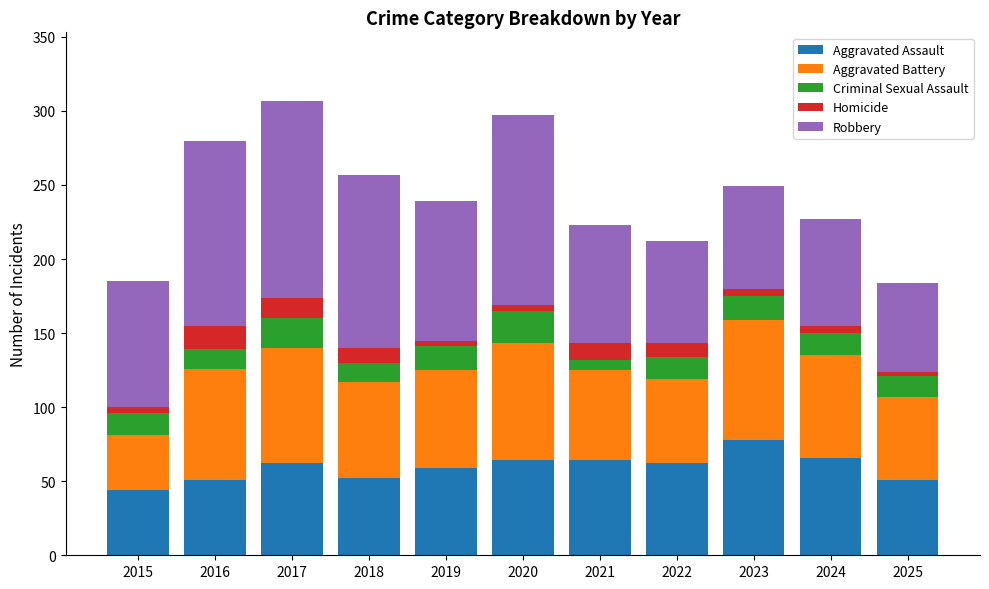

What is the total value across all series at 2017?

307